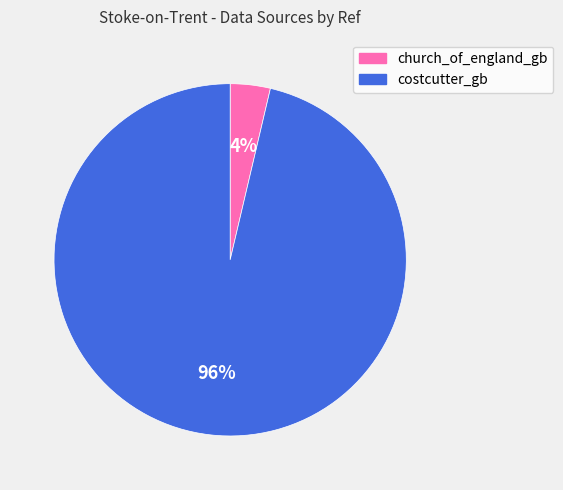

To the nearest percent, what percentage of the pie is costcutter_gb?

96%